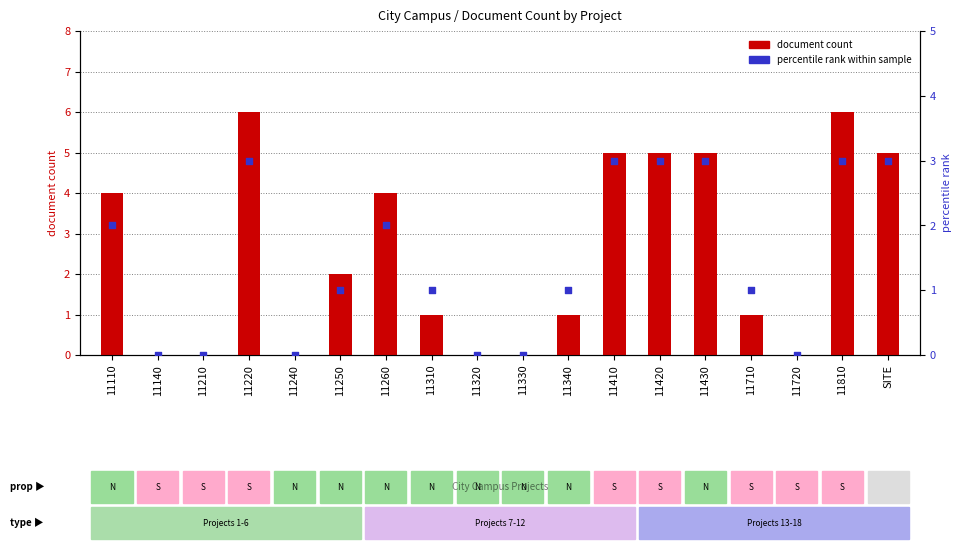

Which series has the widest spread of Y values?

document count